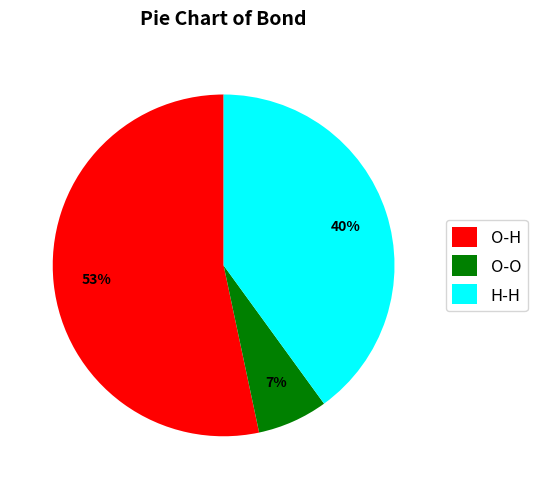

Count the number of slices in the pie.

3